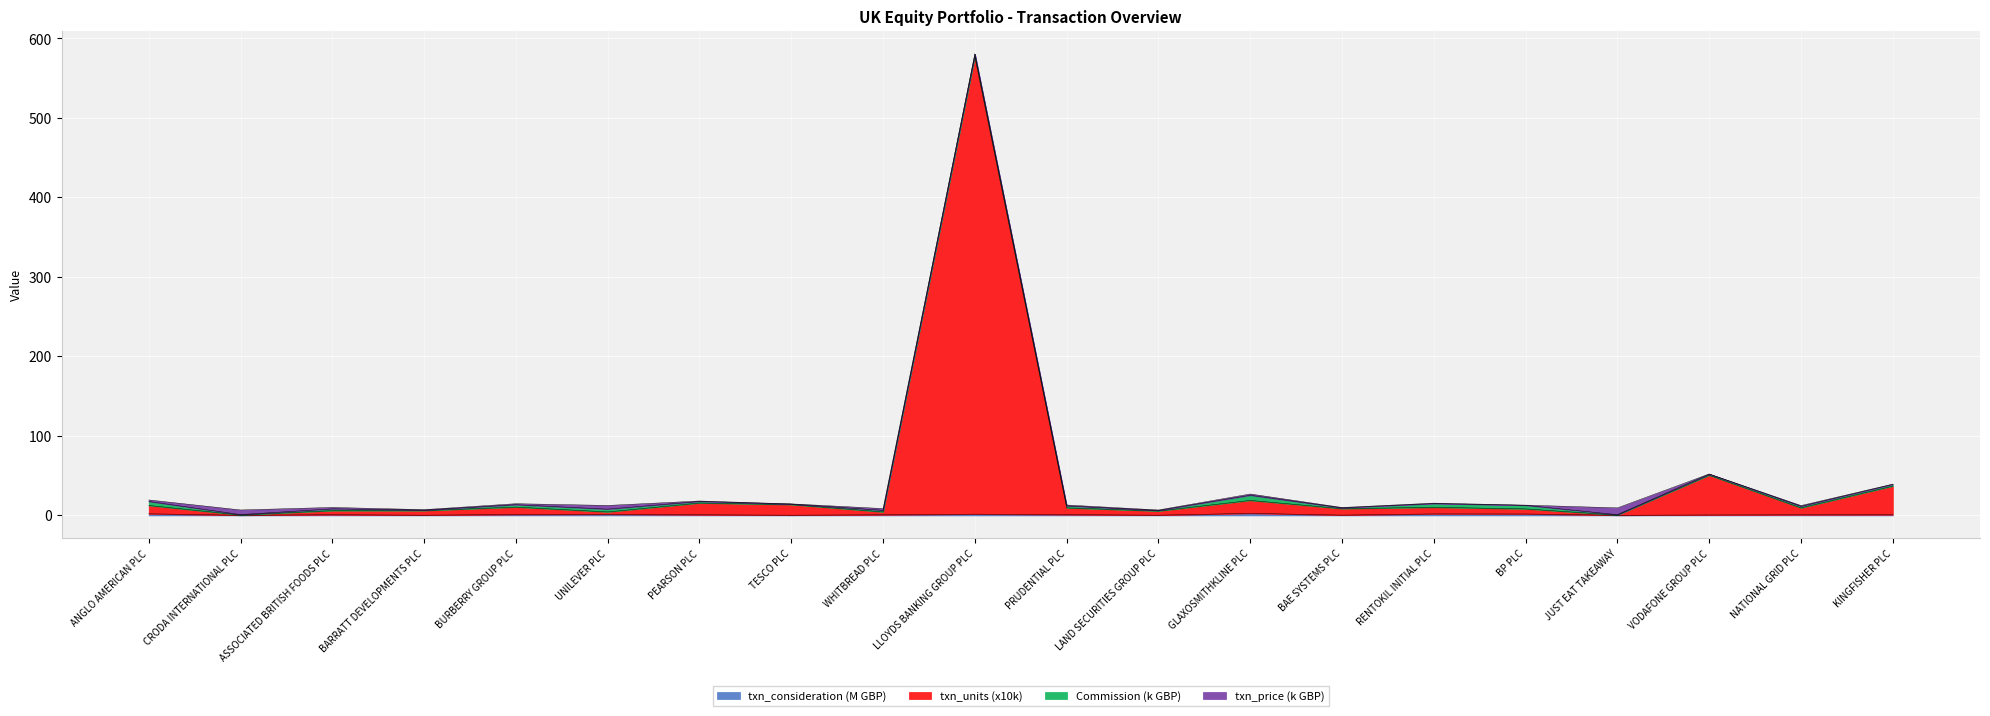

At which category is the sum across all series the highest?

LLOYDS BANKING GROUP PLC